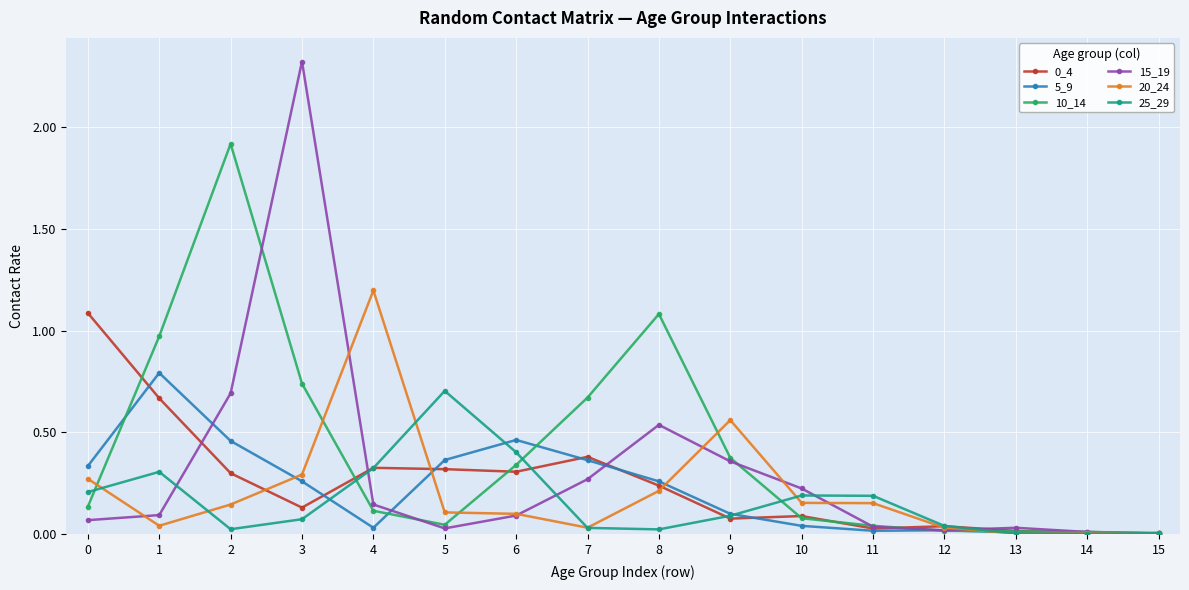

True or false: 25_29 has a value of 0.1 at 0.

False